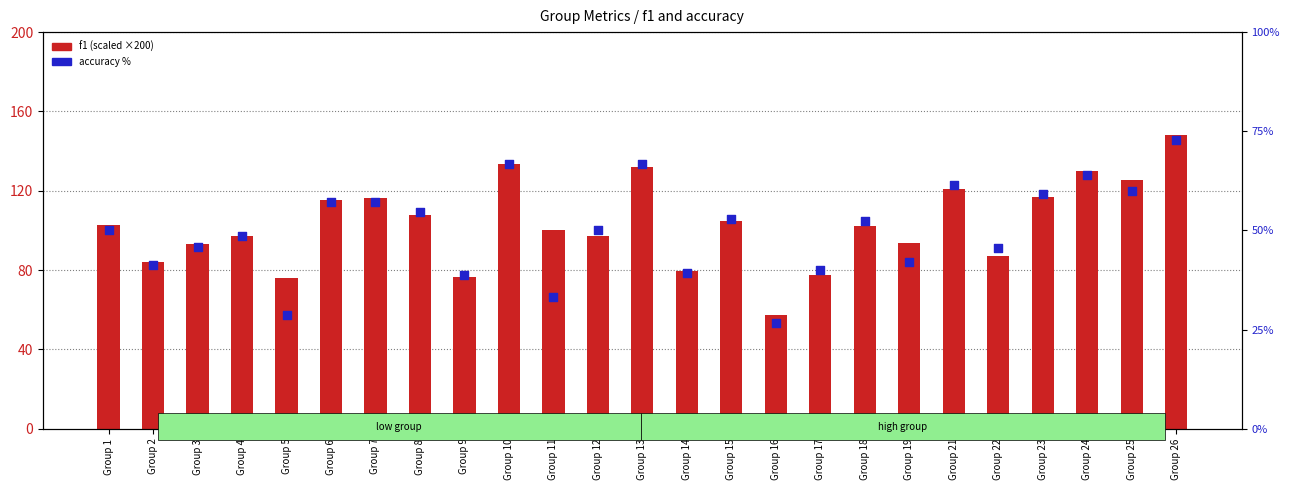

What are all the series names shown in the legend?

f1 (scaled ×200), accuracy %